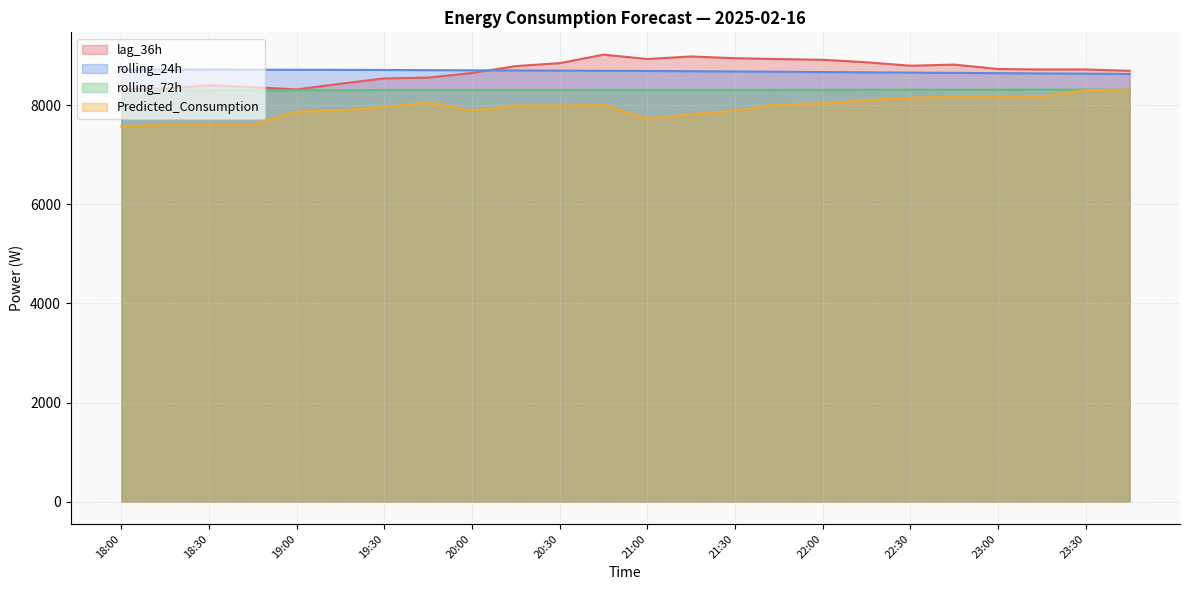

True or false: Predicted_Consumption and rolling_72h cross at least once.

False